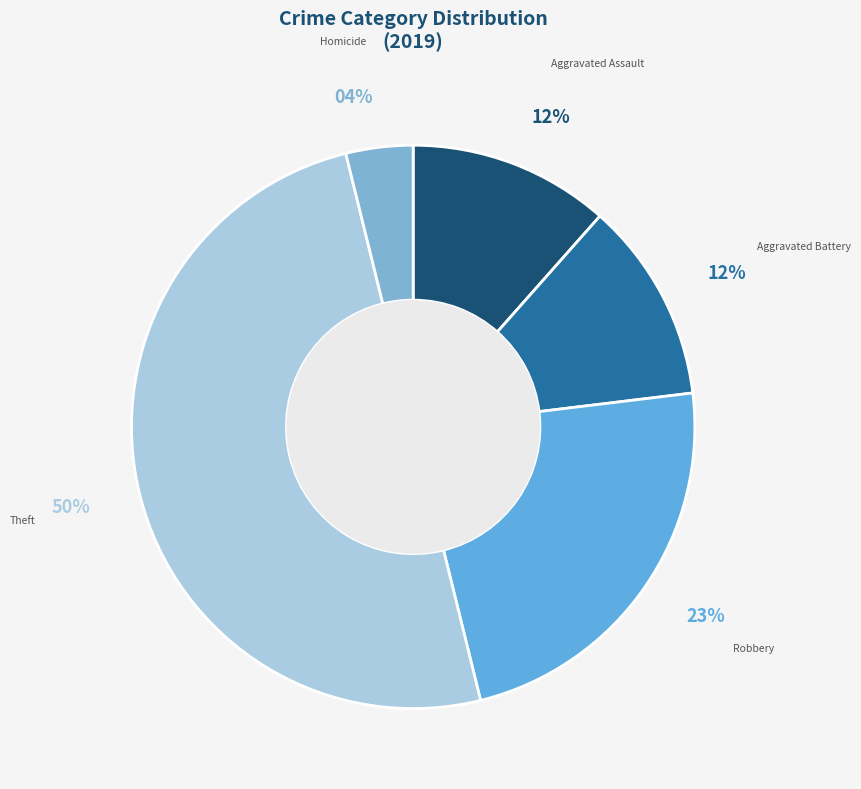

Count the number of slices in the pie.

5